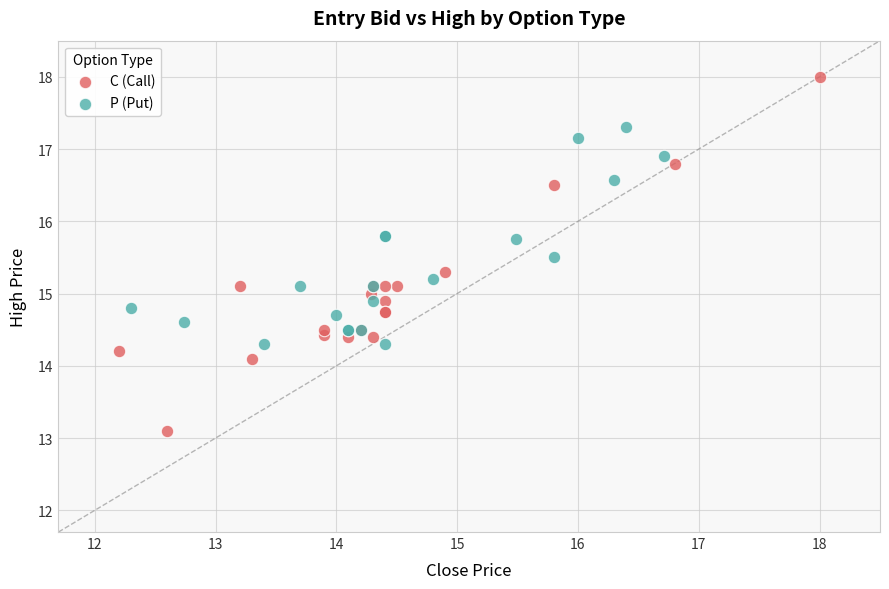

Which series has the widest spread of Y values?

C (Call)